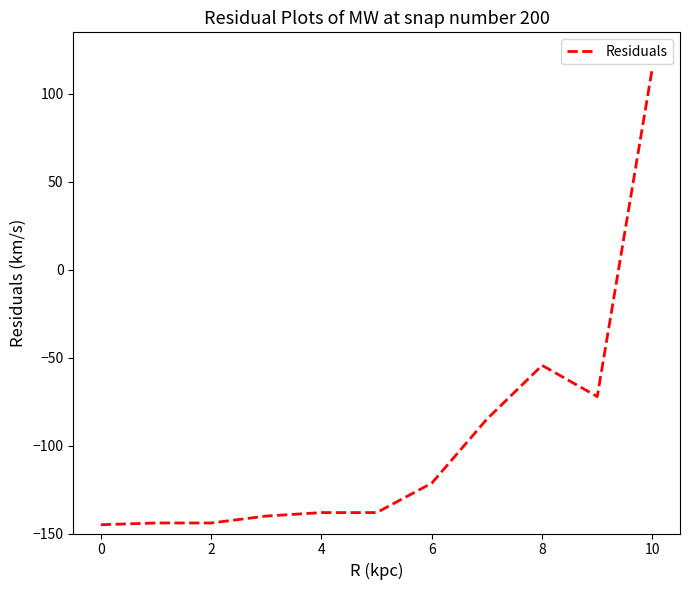

What is the difference between the maximum and minimum values?

260.0